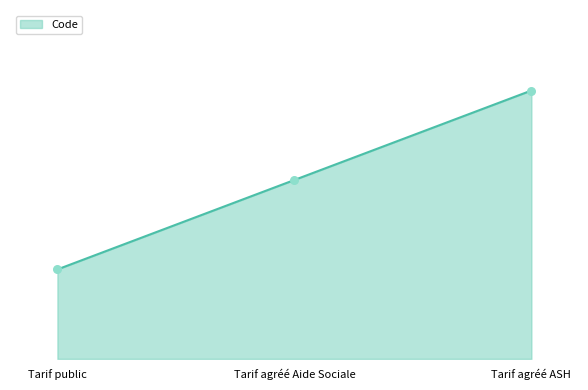

Which has a higher value, Tarif public or Tarif agréé Aide Sociale?

Tarif agréé Aide Sociale